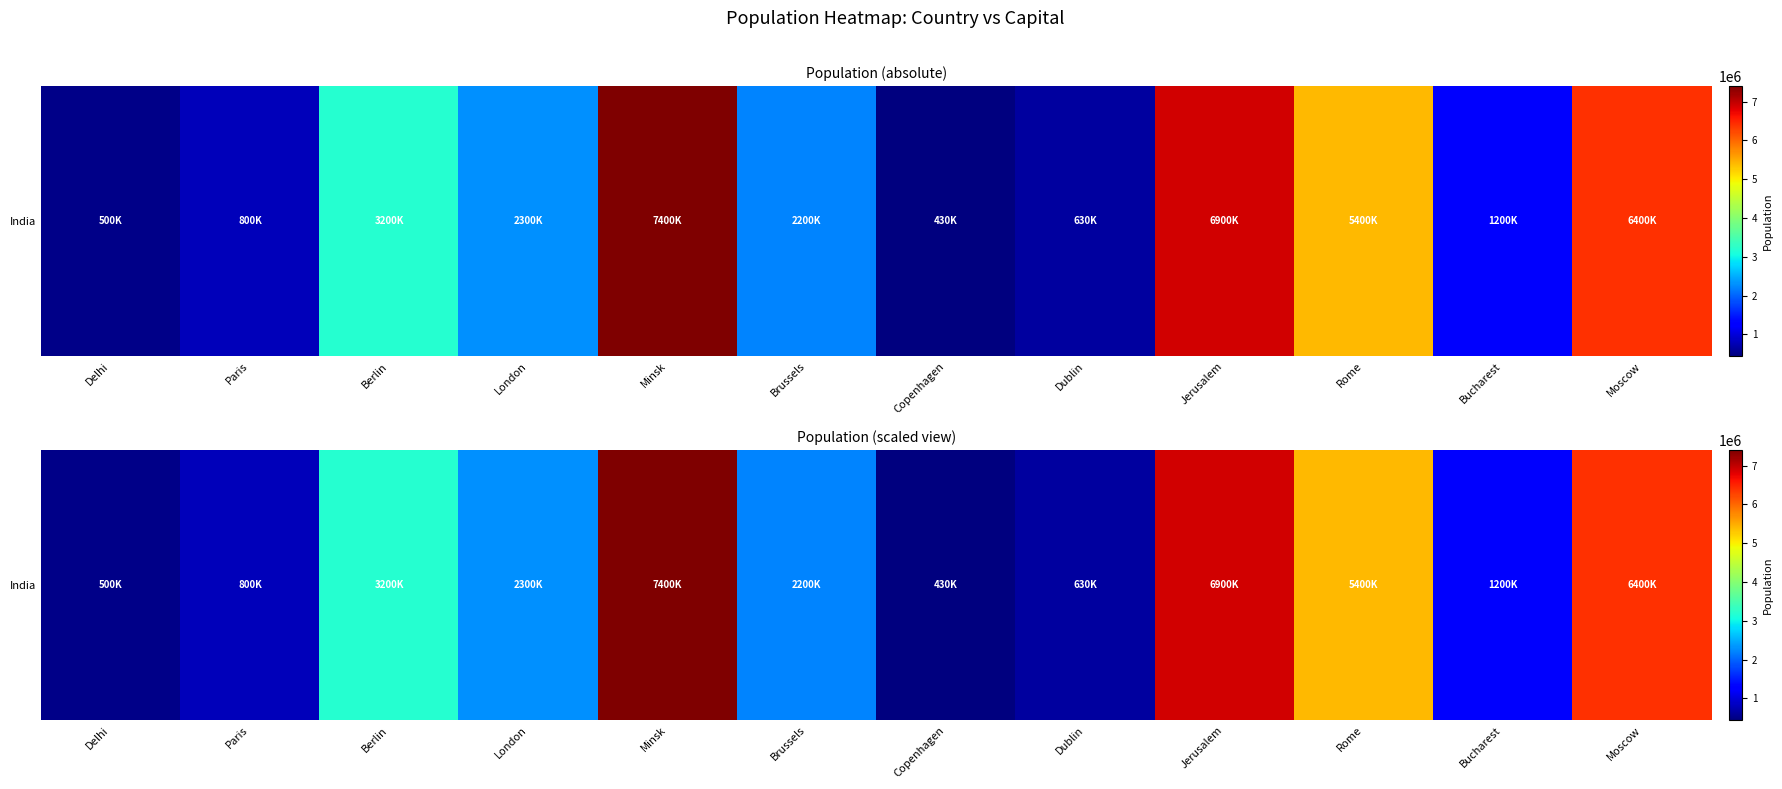

Count the number of values greater than 2300000.

5